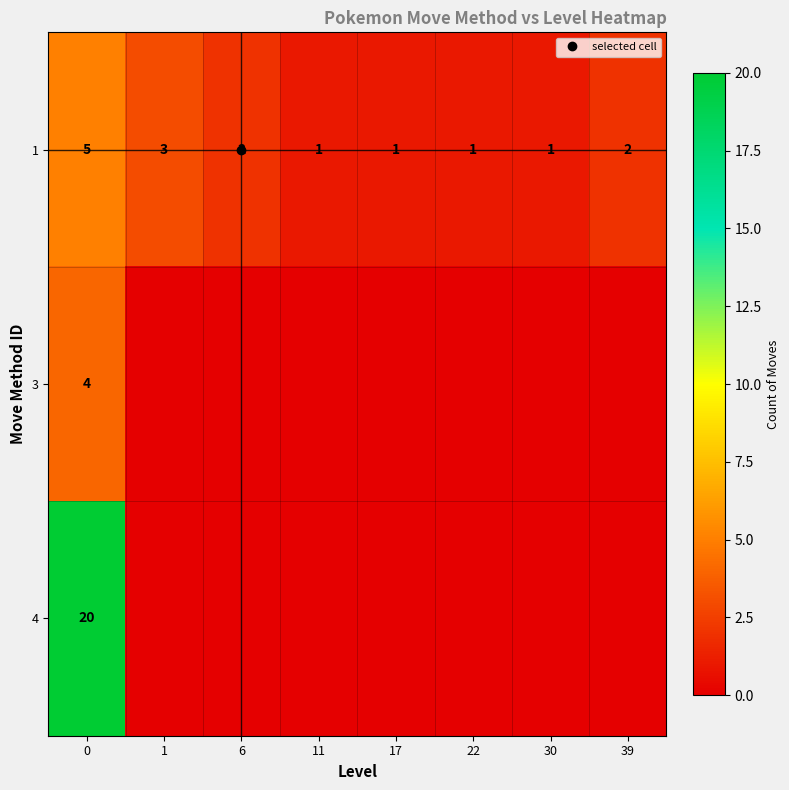

List the series in order of their peak value, highest first.

4, 1, 3